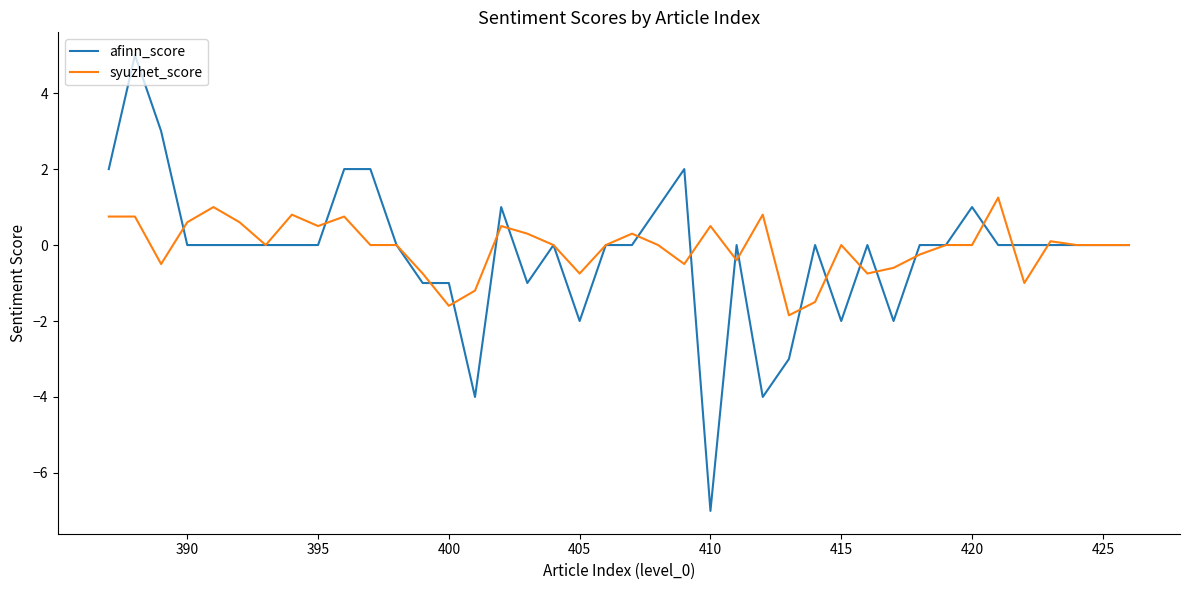

List the series in order of their peak value, highest first.

afinn_score, syuzhet_score